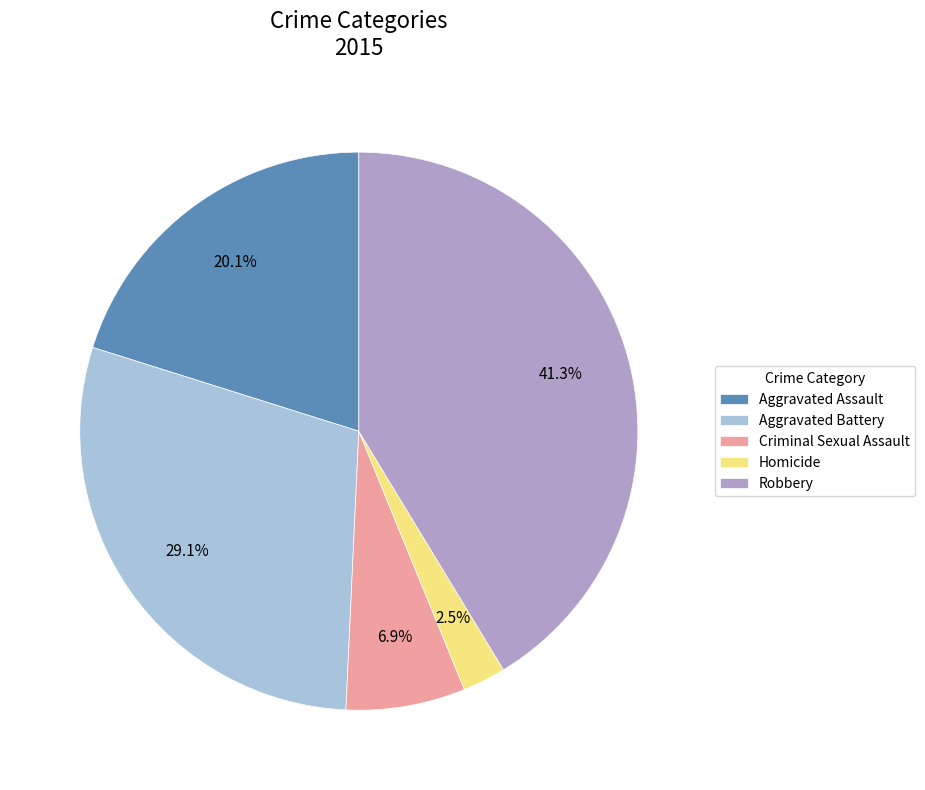

True or false: Aggravated Battery accounts for 18% of the total.

False